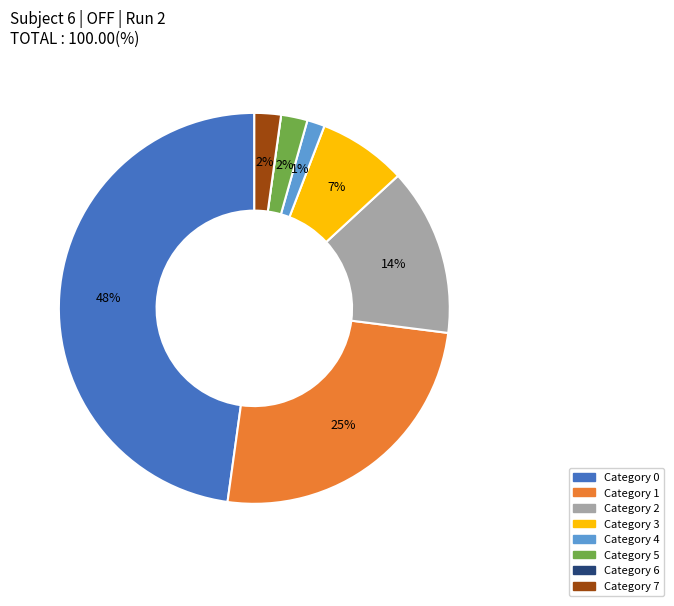

Does any single category account for the majority?

No